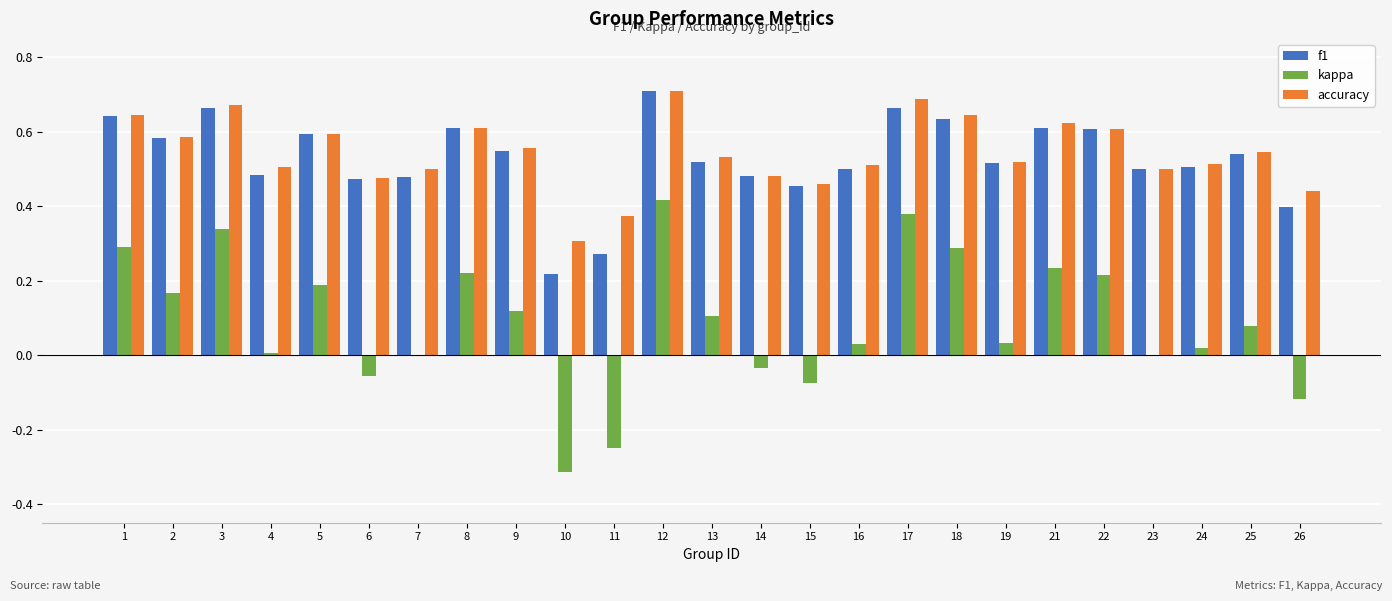

What is the sum of the accuracy values at 26 and 9?

1.0